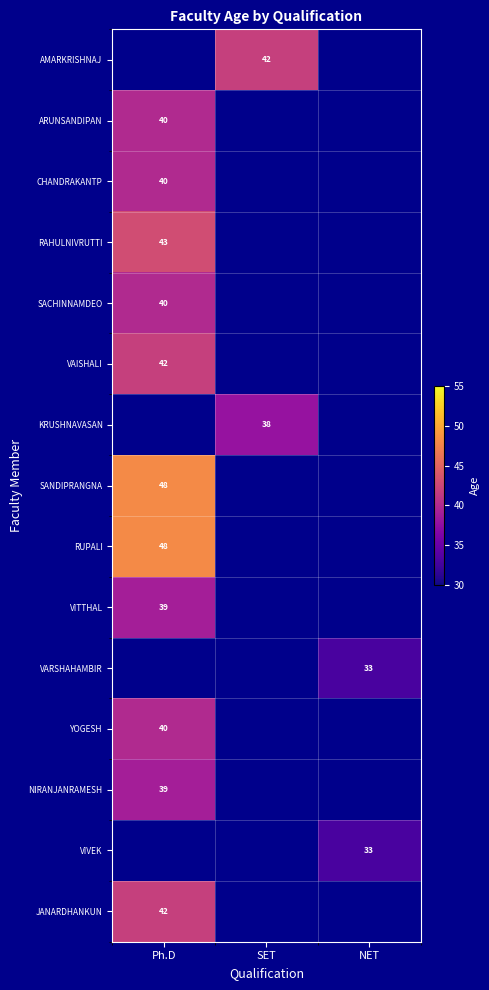

At which category is the sum across all series the highest?

Ph.D